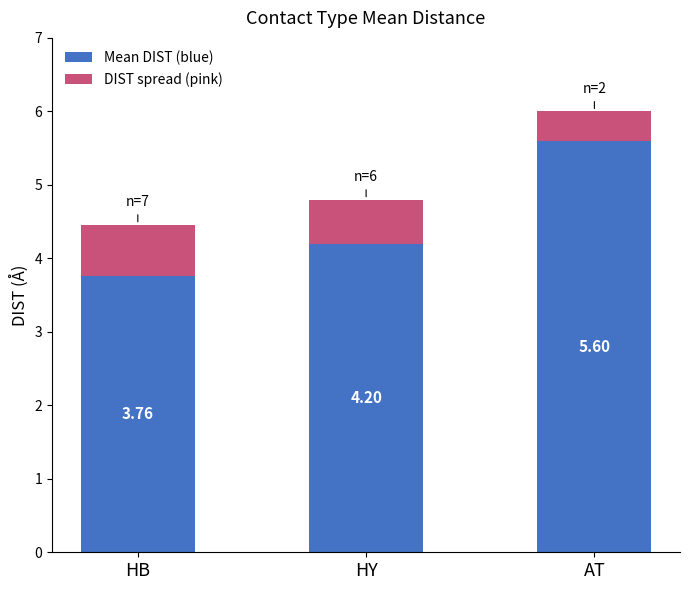

What is the total value across all series at AT?

6.0